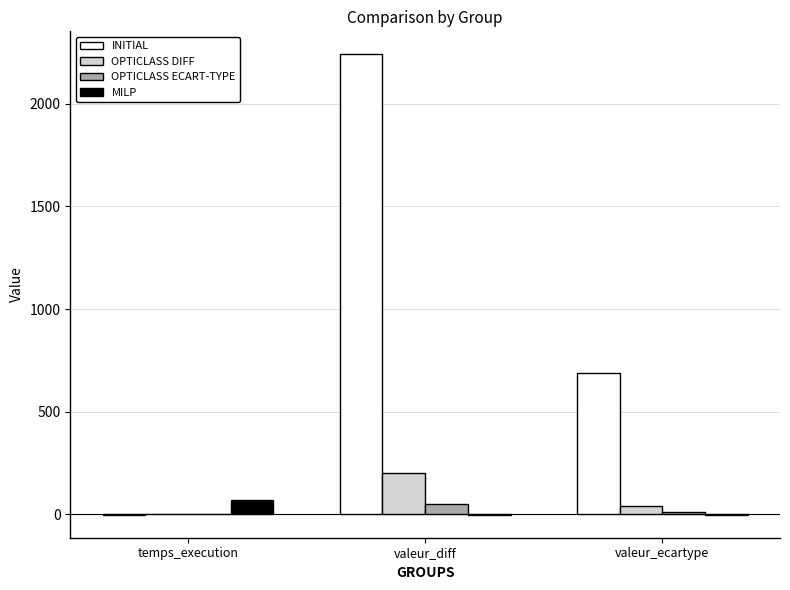

Which series has the widest spread of values?

INITIAL